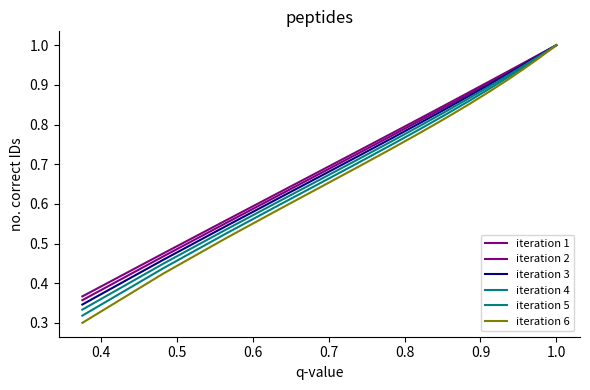

True or false: iteration 1 has more than 1 points higher than both neighbors.

False